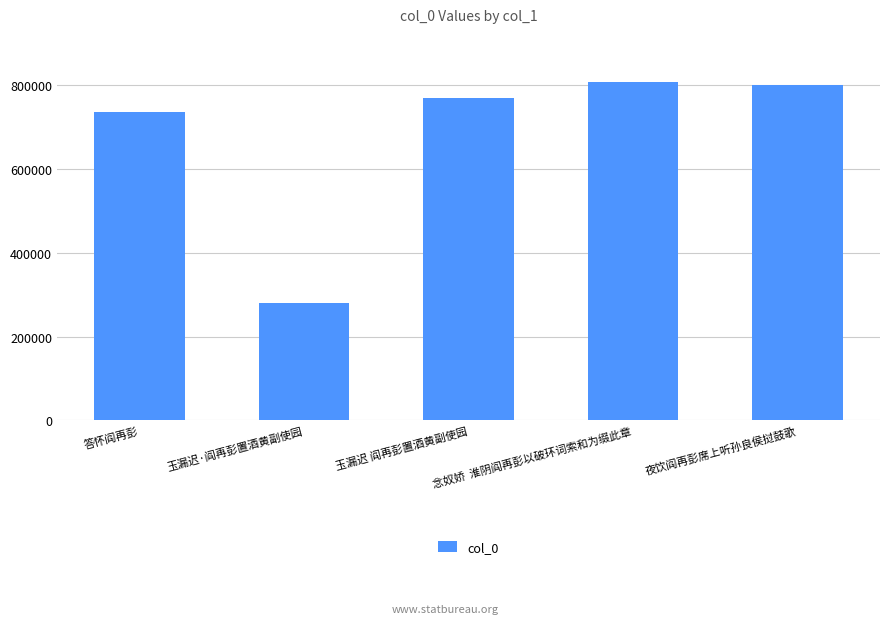

What position from the right is 念奴娇  淮阴阎再彭以破环词索和为缀此章?

2